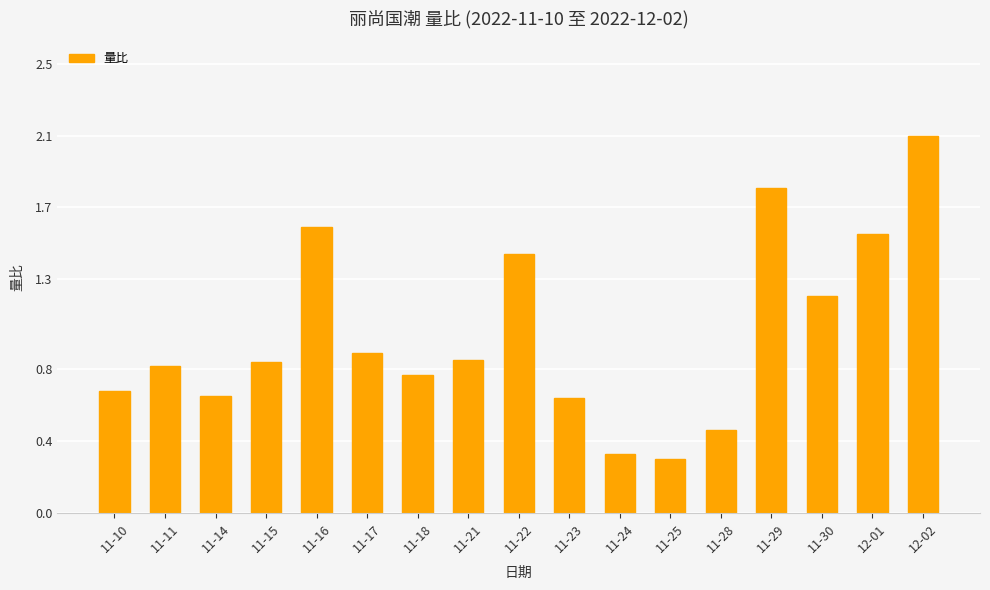

The value at 11-28 is 0.2. True or false?

False